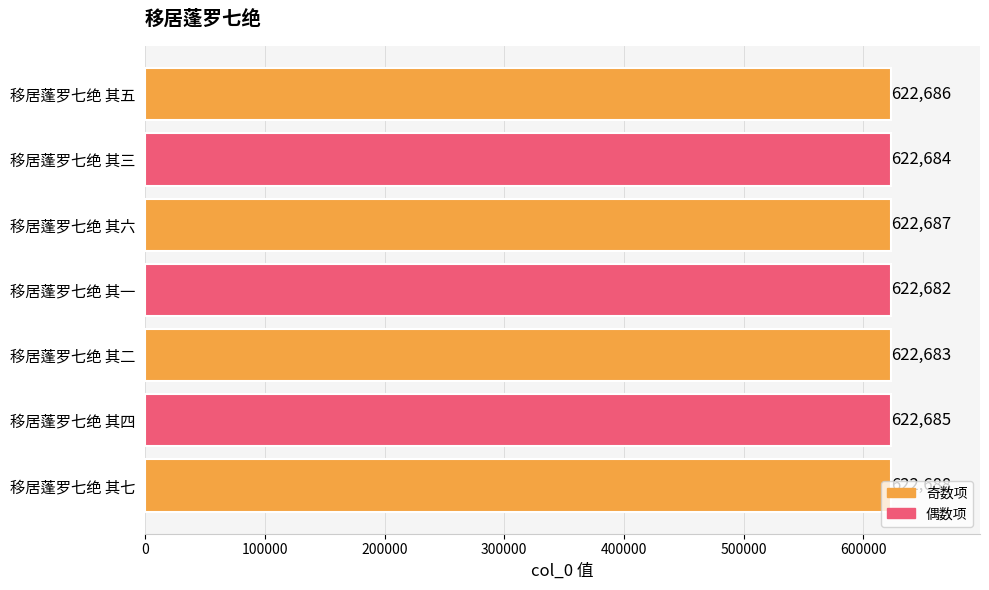

True or false: the data shows 622688 at 移居蓬罗七绝 其七.

True